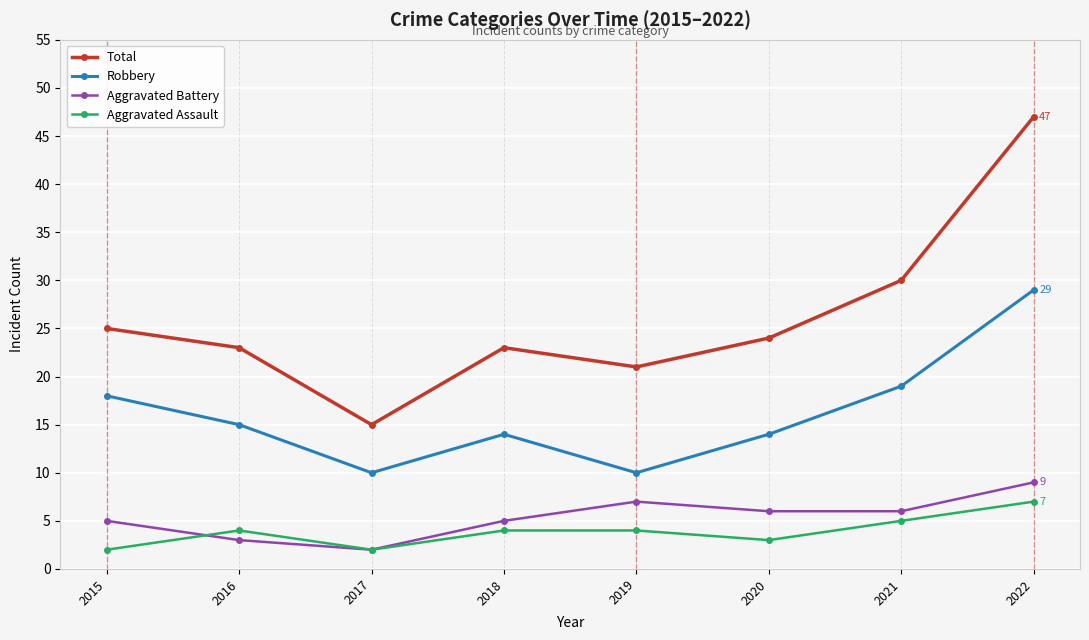

The value of Aggravated Battery at 2021 is 10. True or false?

False